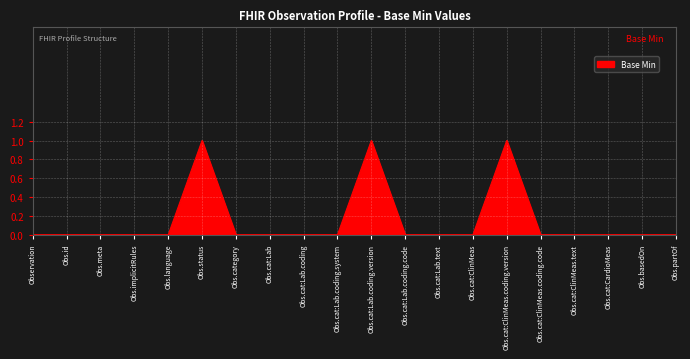

Which has a higher value, Obs.cat:Lab.coding.version or Obs.partOf?

Obs.cat:Lab.coding.version